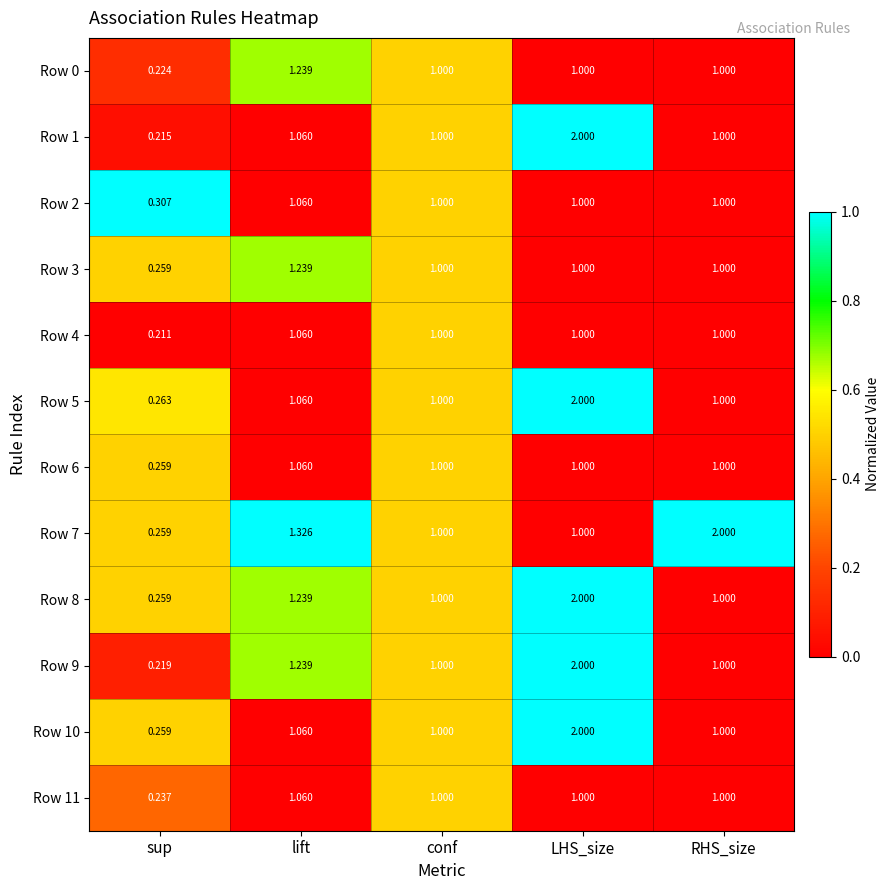

Which category has the highest value in the Row 0 series?

lift